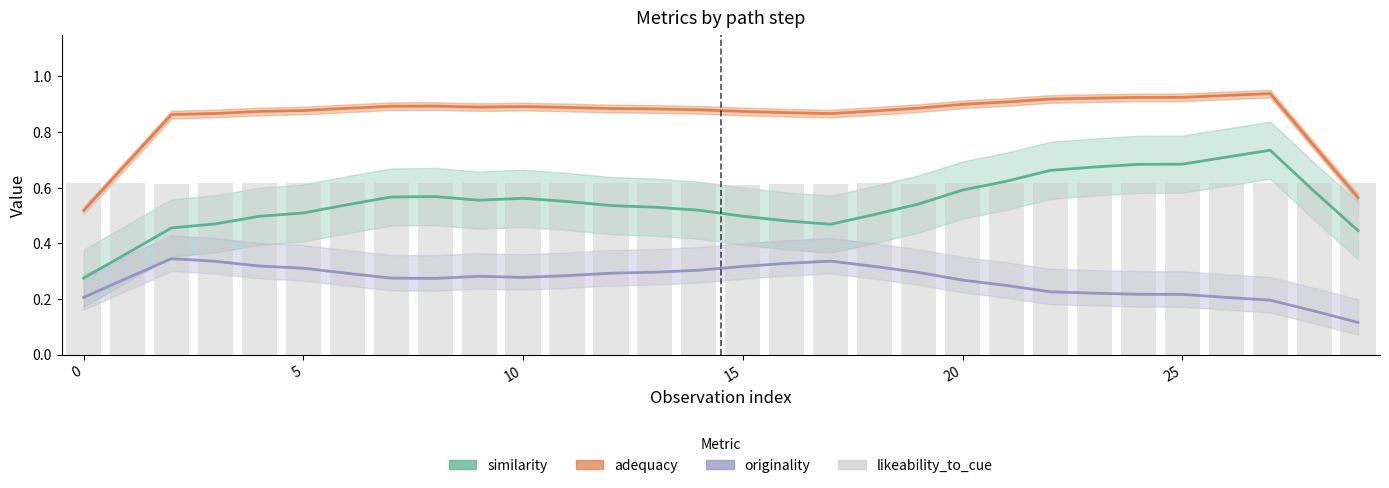

Reading left to right, list all the values displayed in this chart.

similarity: 0.3	0.4	0.5	0.5	0.5	0.5	0.5	0.6	0.6	0.6	0.6	0.6	0.5	0.5	0.5	0.5	0.5	0.5	0.5	0.5	0.6	0.6	0.7	0.7	0.7	0.7	0.7	0.7	0.6	0.4
adequacy: 0.5	0.7	0.9	0.9	0.9	0.9	0.9	0.9	0.9	0.9	0.9	0.9	0.9	0.9	0.9	0.9	0.9	0.9	0.9	0.9	0.9	0.9	0.9	0.9	0.9	0.9	0.9	0.9	0.8	0.6
originality: 0.2	0.3	0.3	0.3	0.3	0.3	0.3	0.3	0.3	0.3	0.3	0.3	0.3	0.3	0.3	0.3	0.3	0.3	0.3	0.3	0.3	0.2	0.2	0.2	0.2	0.2	0.2	0.2	0.2	0.1
likeability_to_cue: 0.6	0.6	0.6	0.6	0.6	0.6	0.6	0.6	0.6	0.6	0.6	0.6	0.6	0.6	0.6	0.6	0.6	0.6	0.6	0.6	0.6	0.6	0.6	0.6	0.6	0.6	0.6	0.6	0.6	0.6